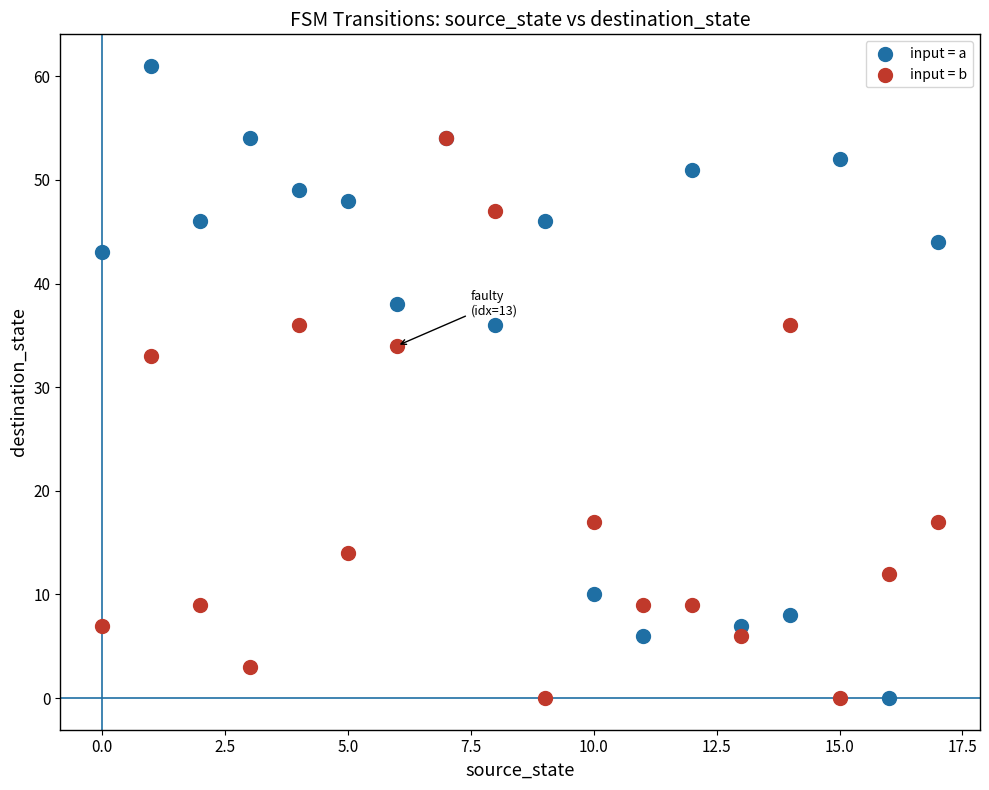

In the input = b series, what Y value is closest to 27?

33